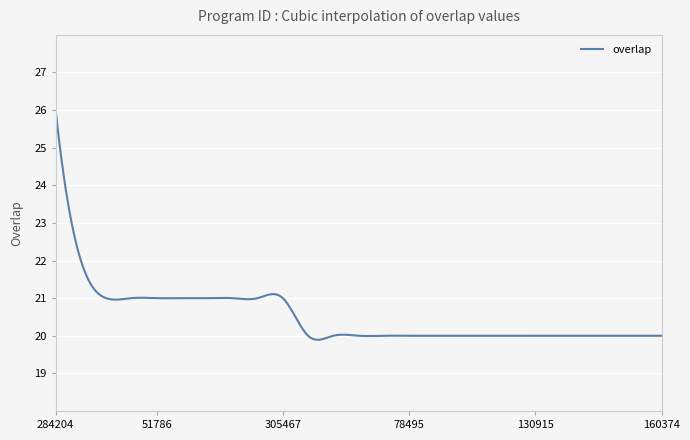

What is the minimum value shown in the chart?

19.9